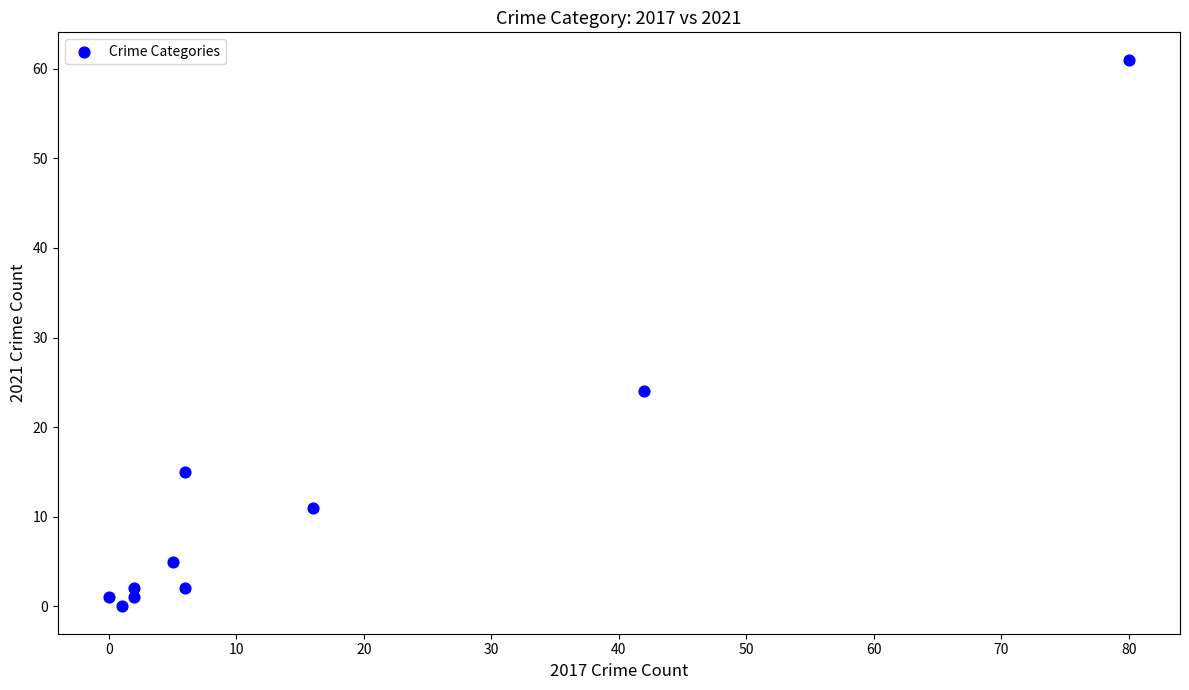

What Y value in the scatter plot is closest to 30?

24